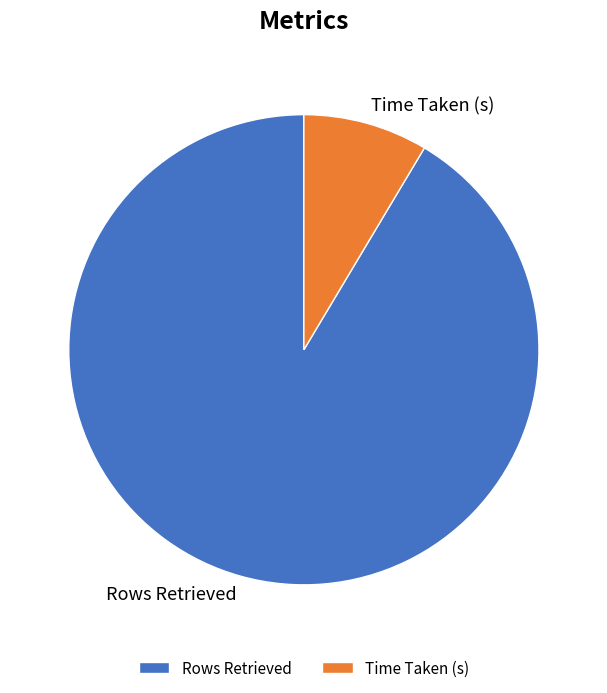

Rank the categories by value from highest to lowest.

Rows Retrieved, Time Taken (s)